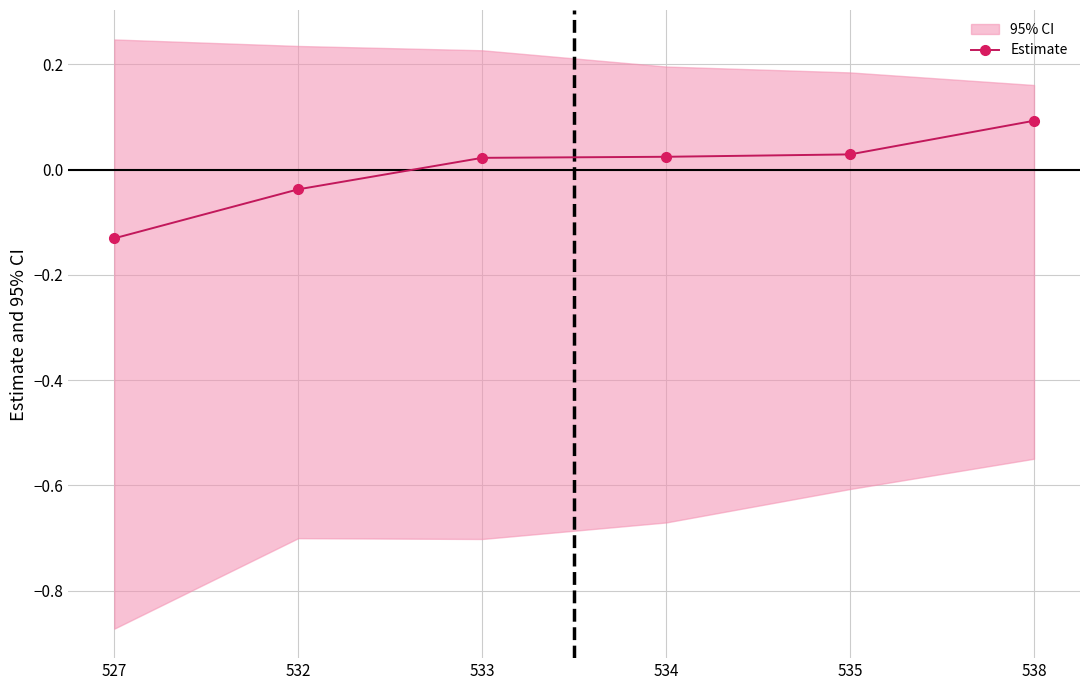

What is the value of the 1st point from the left?

-0.1